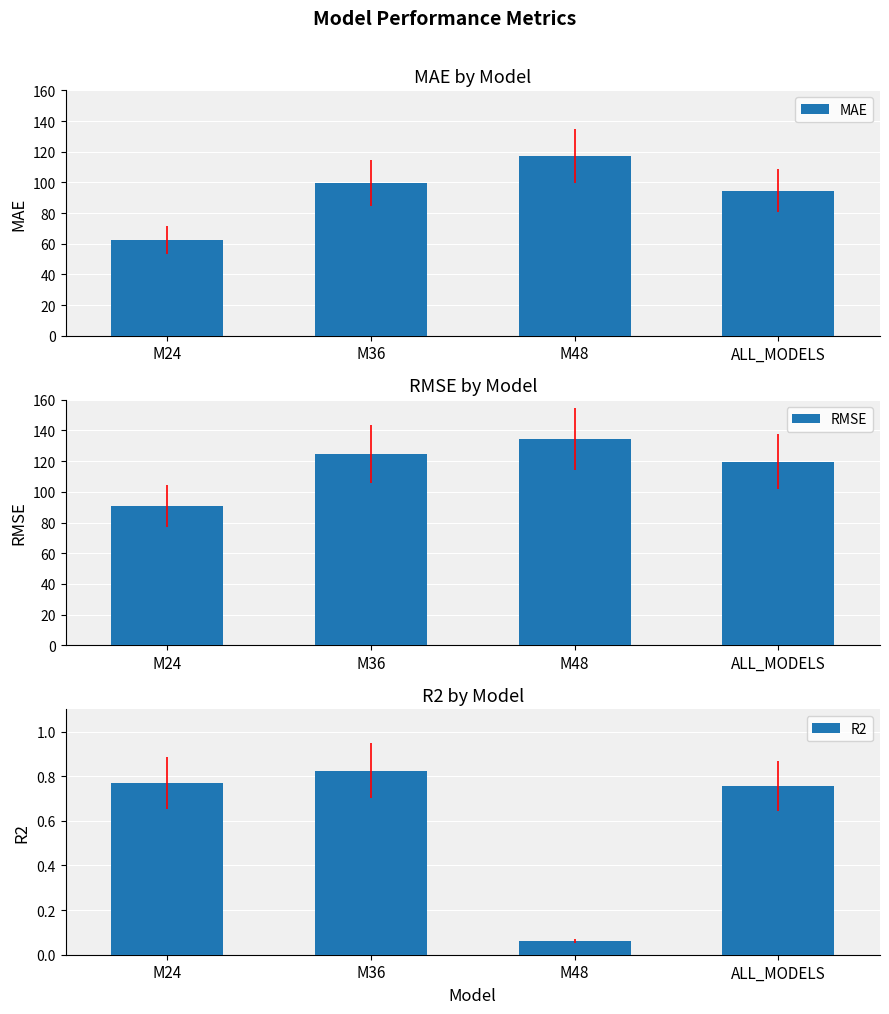

What is the difference between the maximum and second lowest values in the MAE series?

22.5